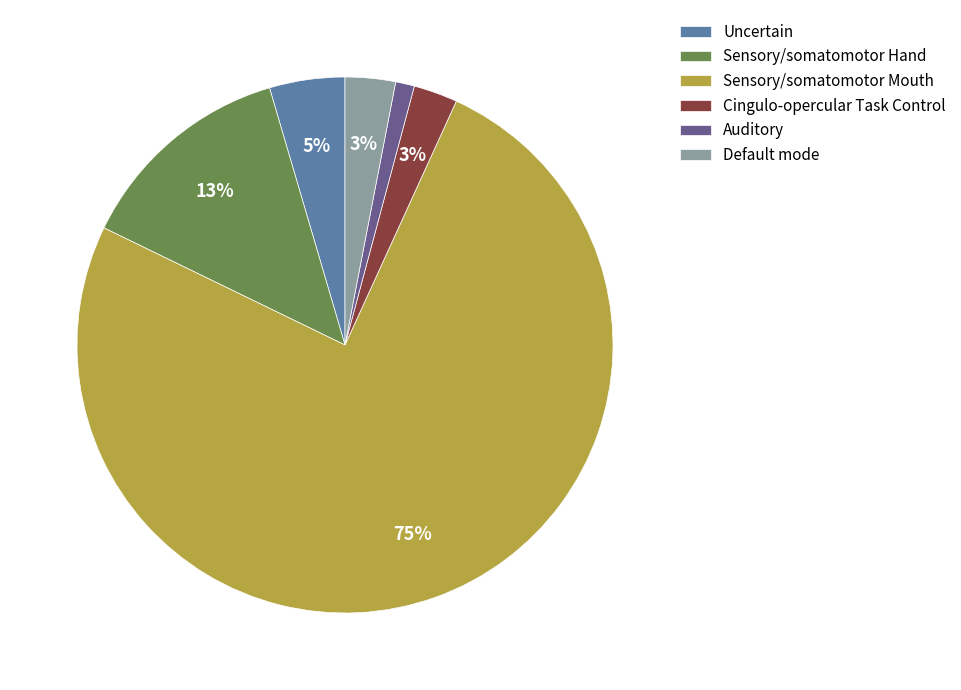

To the nearest percent, what is the difference between the largest and smallest slice percentages?

74%